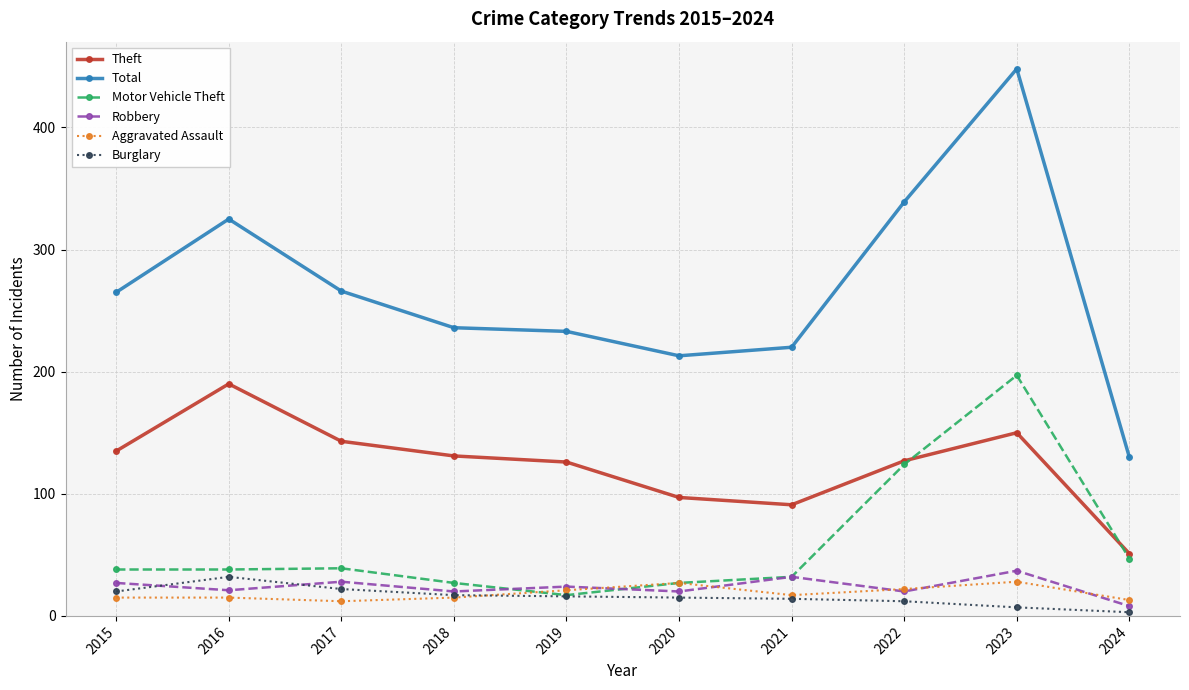

At how many categories does at least one series exceed 364?

1